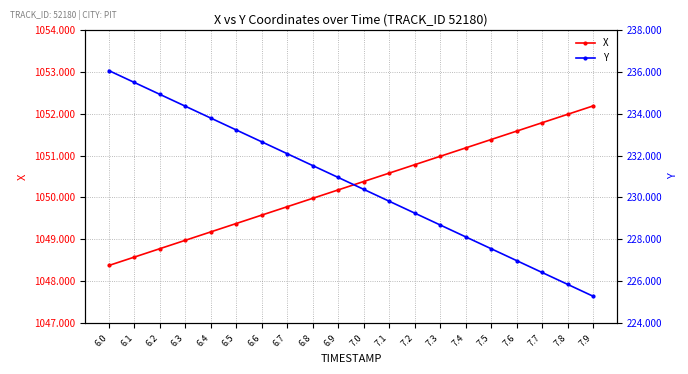

True or false: X has more than 2 interior local peaks.

False